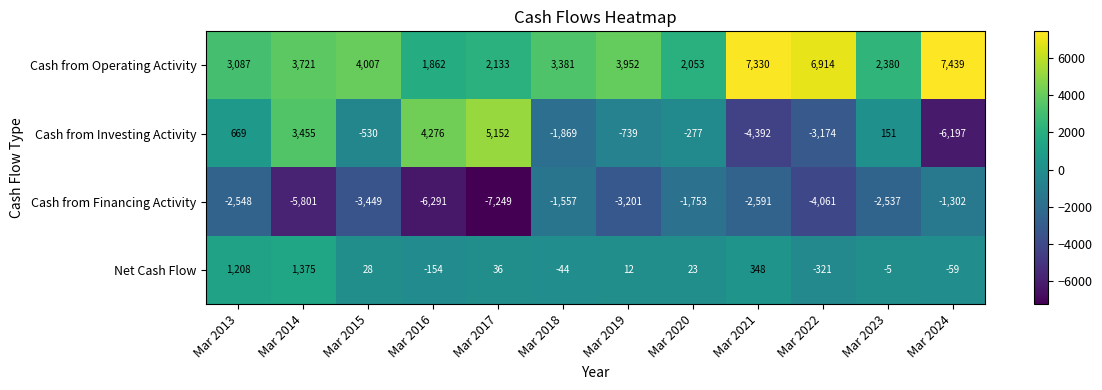

At Mar 2017, list the series in order from largest to smallest.

Cash from Investing Activity, Cash from Operating Activity, Net Cash Flow, Cash from Financing Activity